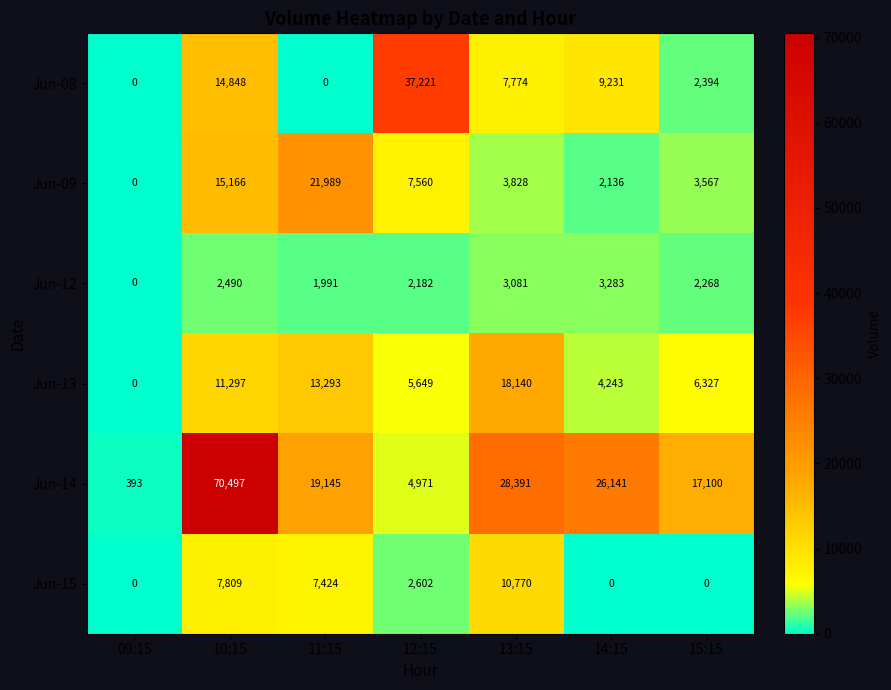

How many categories are shown in the chart?

7